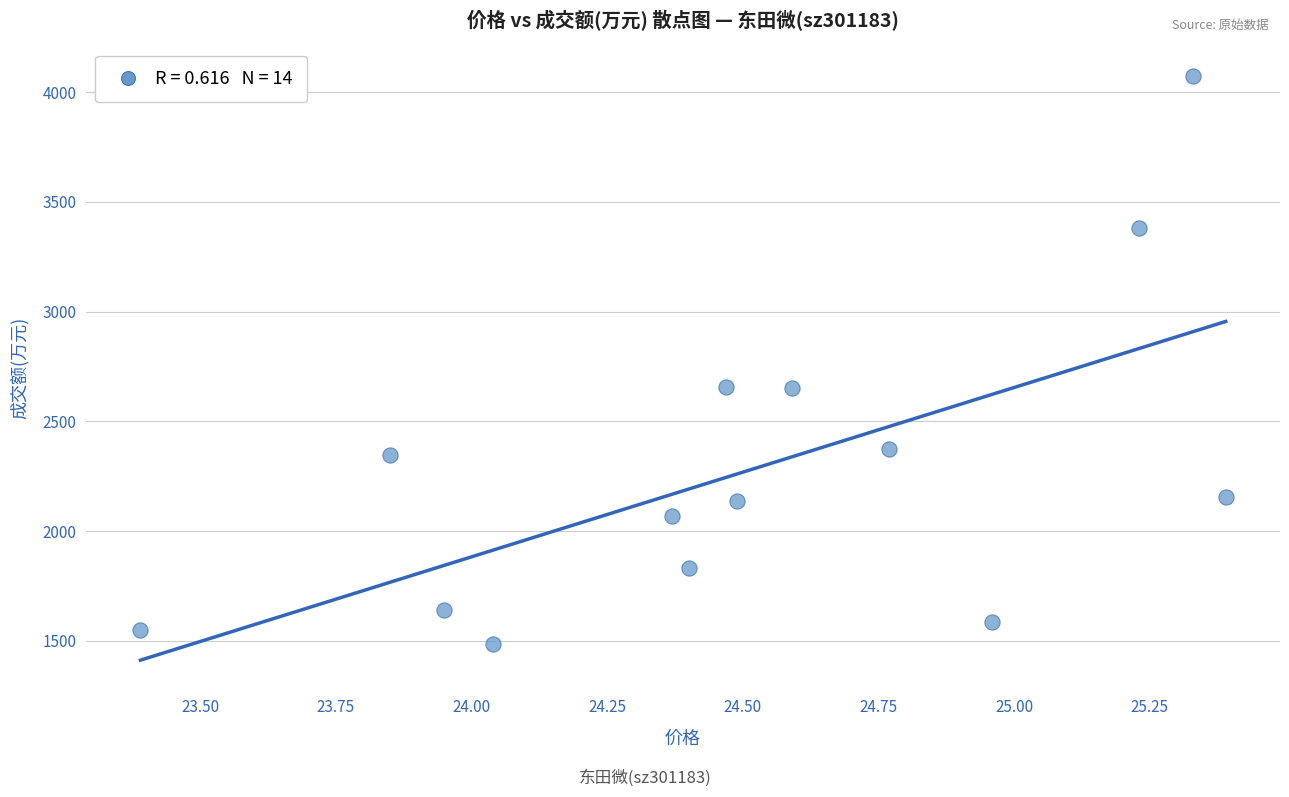

What is the range of Y values (max minus min)?

2589